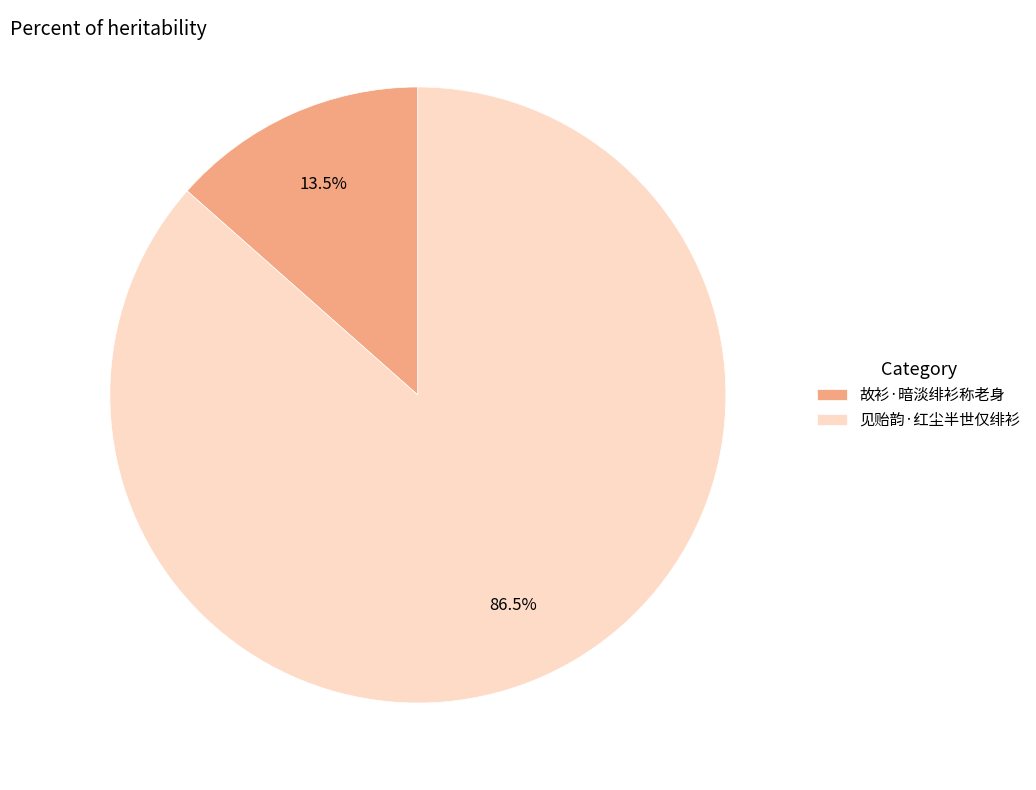

Between 故衫·暗淡绯衫称老身 and 见贻韵·红尘半世仅绯衫, which is larger?

见贻韵·红尘半世仅绯衫